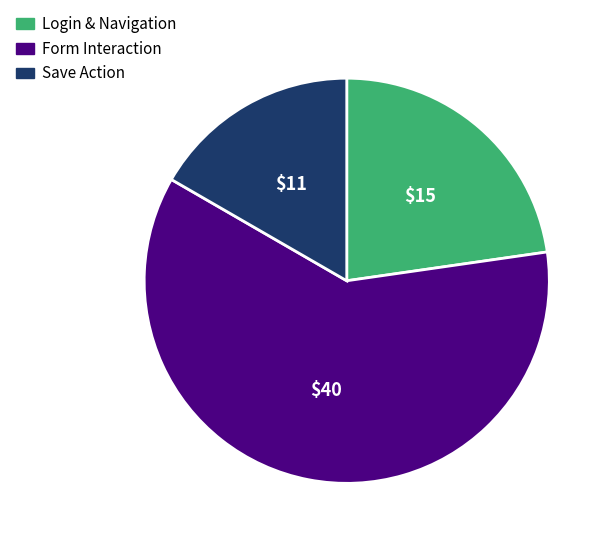

Is there any slice that represents more than half of the pie?

Yes